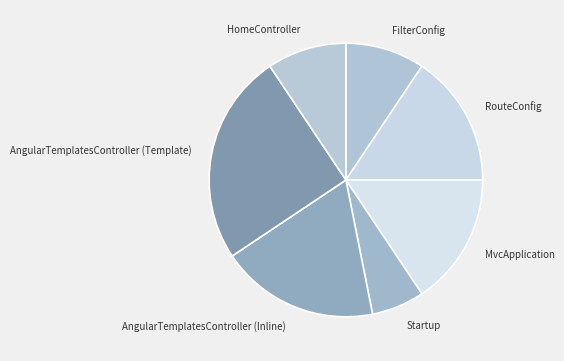

Is there any slice that represents more than half of the pie?

No